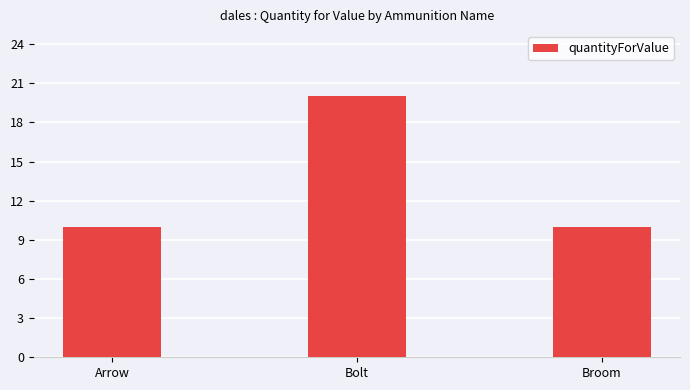

What is the greatest value displayed?

20